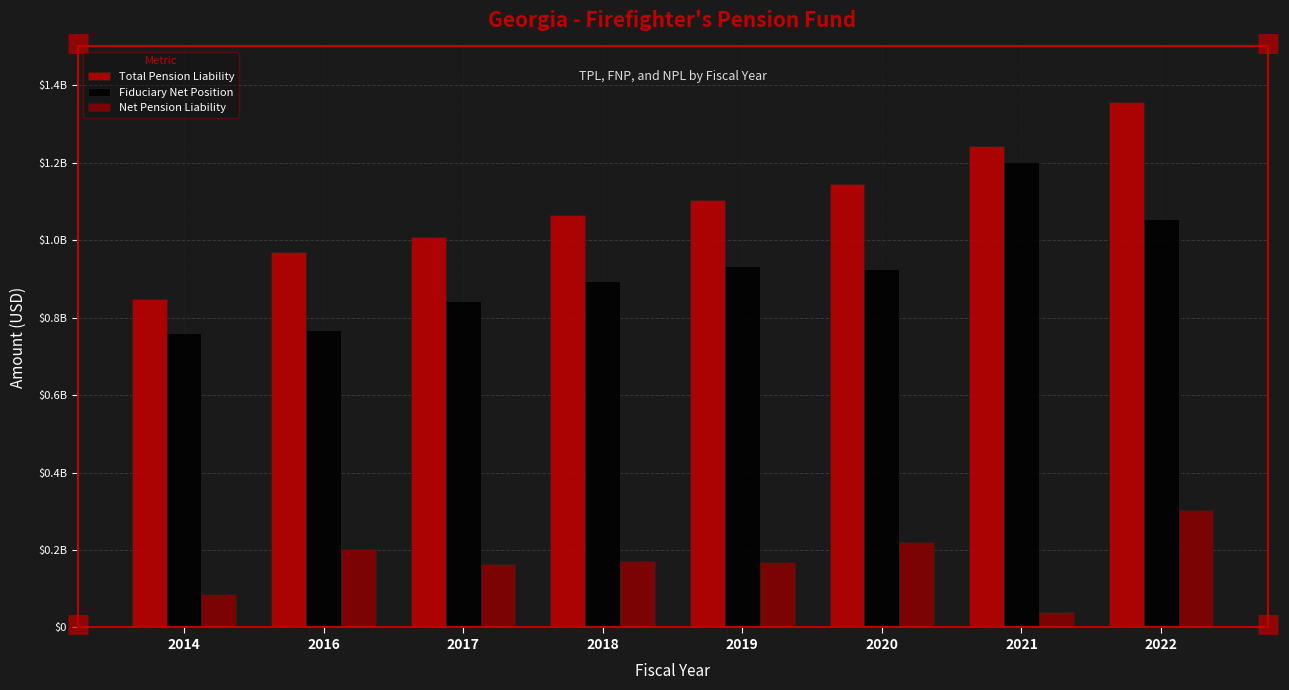

What is the sum of the Net Pension Liability values at 2021 and 2020?

259564733